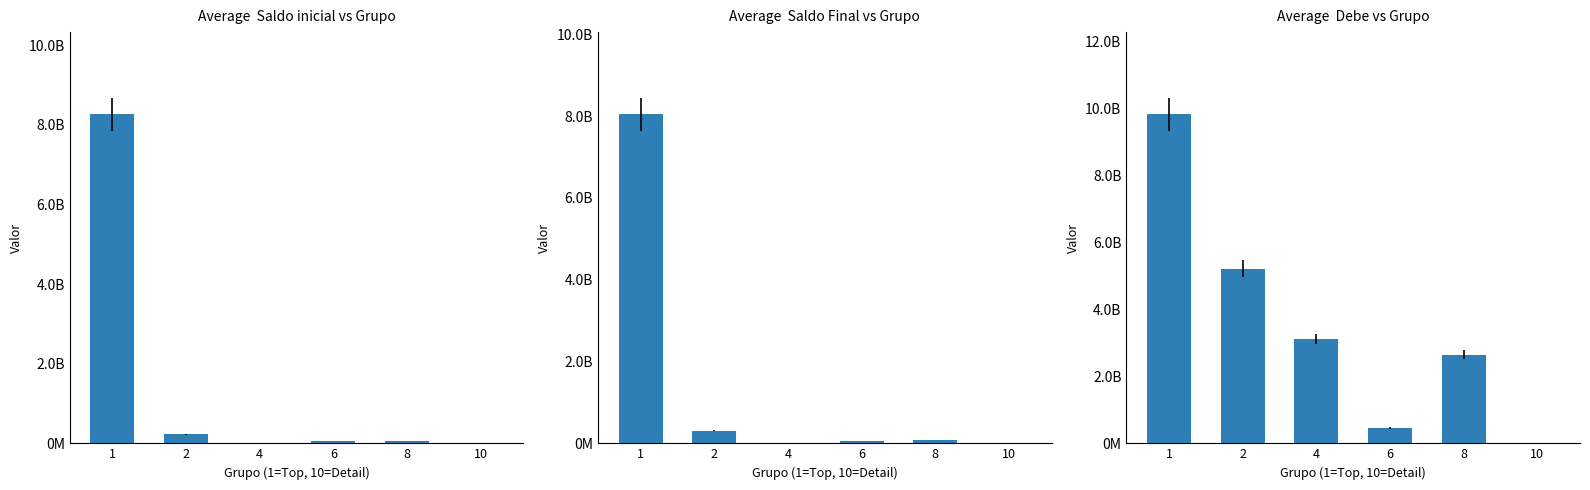

Reading right to left, what are all the values shown in this chart?

Saldo inicial: 2031270	60783987	49007412	12576575	222829846	8261034533
Saldo Final: 658785	75787284	59645217	16942067	304734702	8041273413
Debe: 2993360	2651077274	461414291	3112491565	5213893897	9823221305